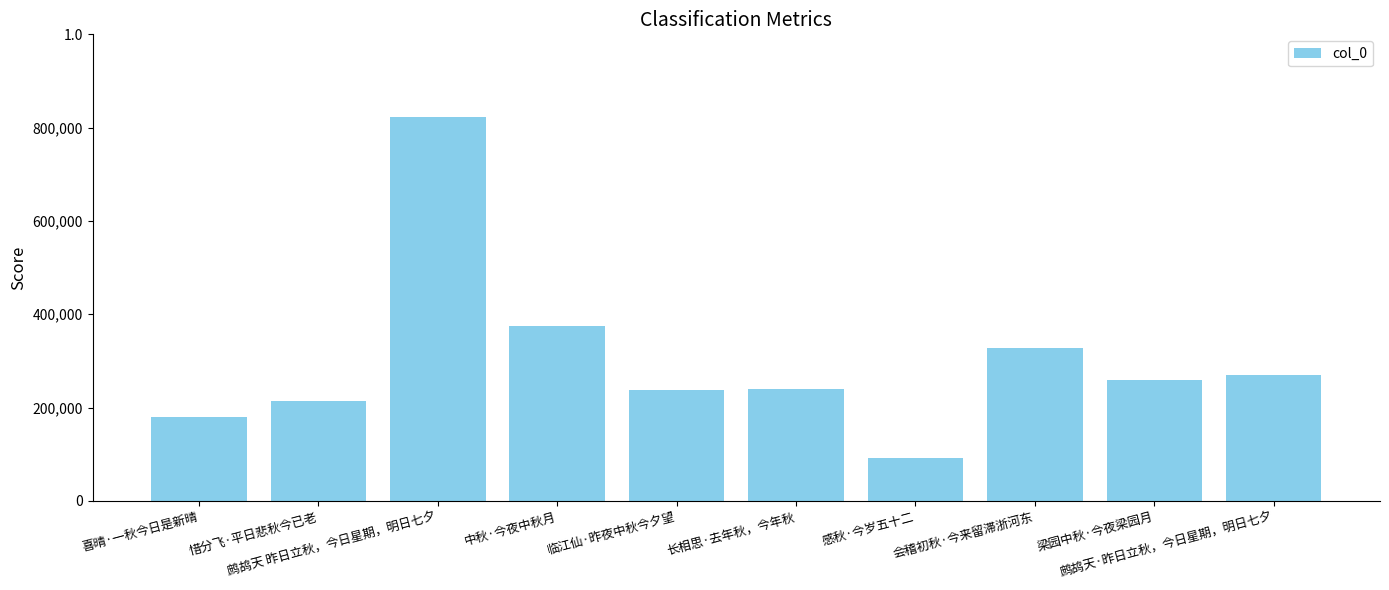

Reading right to left, list all the values displayed in this chart.

鹧鸪天·昨日立秋，今日星期，明日七夕=270076	梁园中秋·今夜梁园月=259658	会稽初秋·今来留滞浙河东=328640	感秋·今岁五十二=91881	长相思·去年秋，今年秋=239781	临江仙·昨夜中秋今夕望=237277	中秋·今夜中秋月=374817	鹧鸪天 昨日立秋，今日星期，明日七夕=823738	惜分飞·平日悲秋今已老=214691	喜晴·一秋今日是新晴=179921